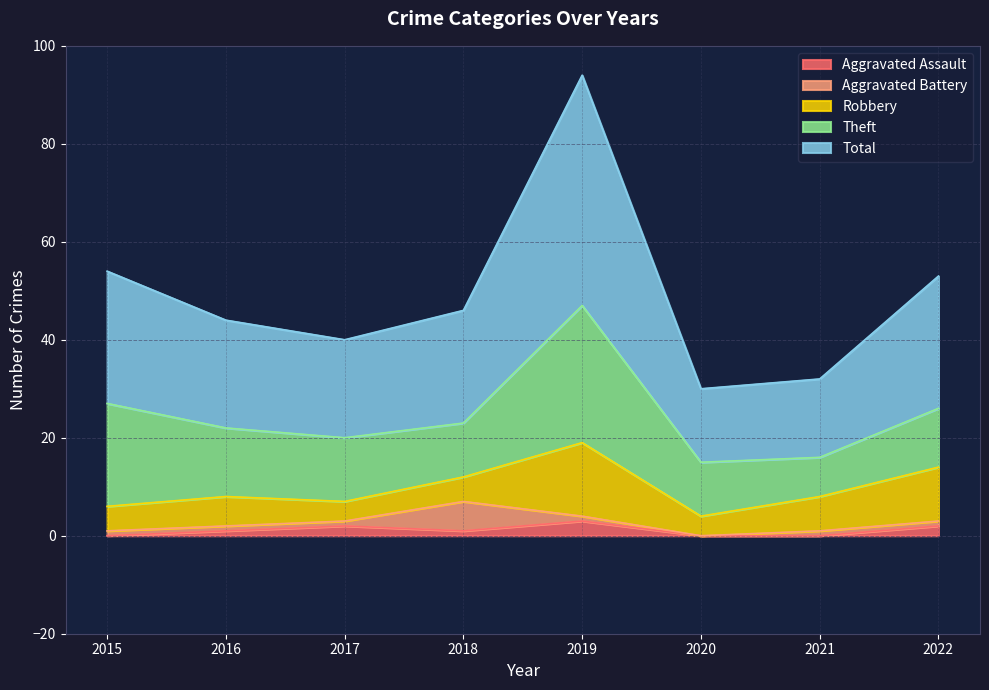

At how many categories does at least one series exceed 8?

8